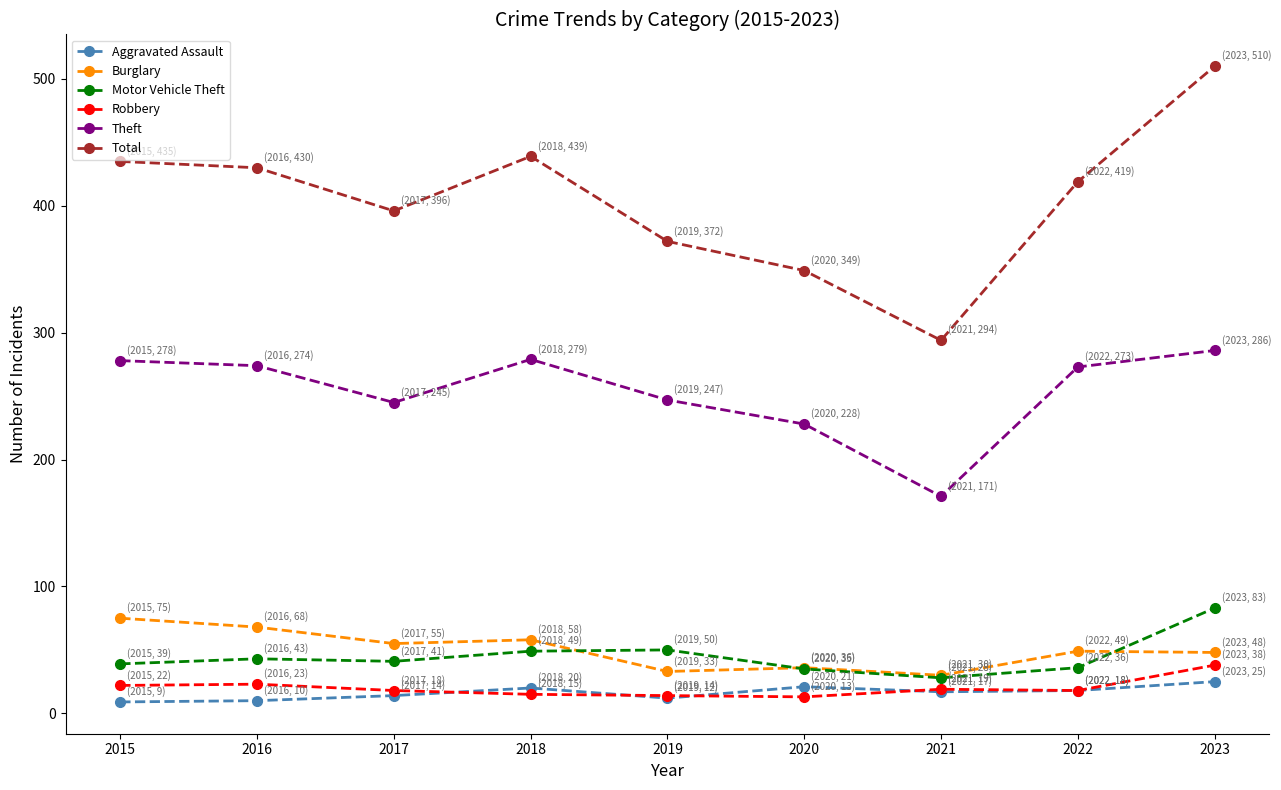

Count the number of categories in the chart.

9